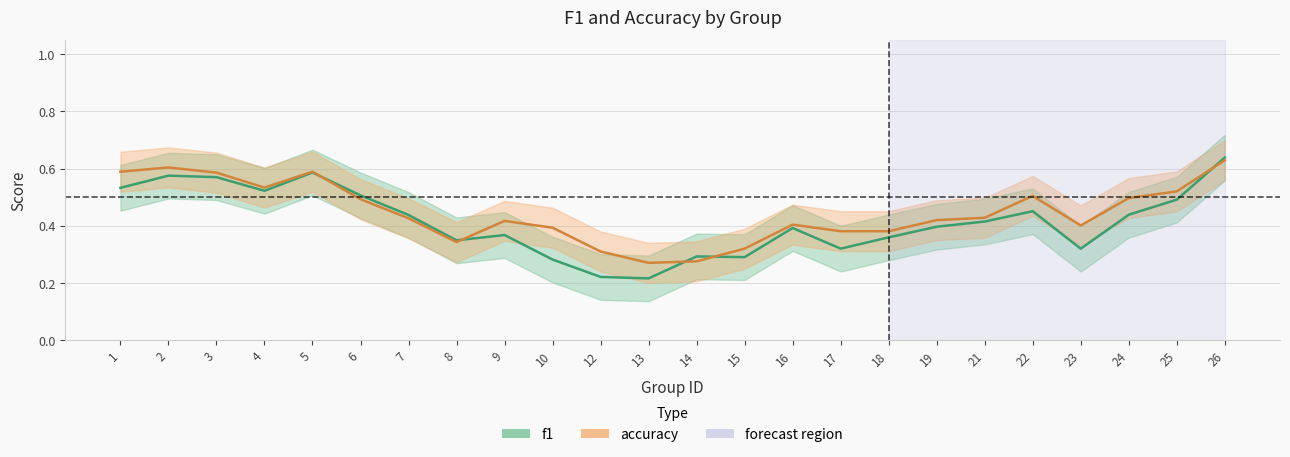

What is the highest value of the accuracy series?

0.6